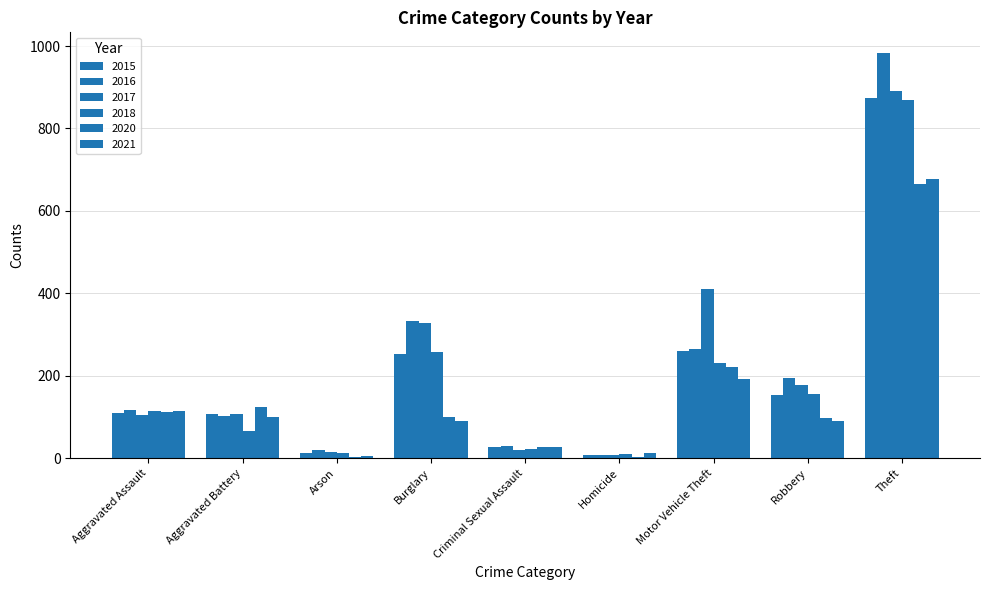

Which series has the widest spread of values?

2016